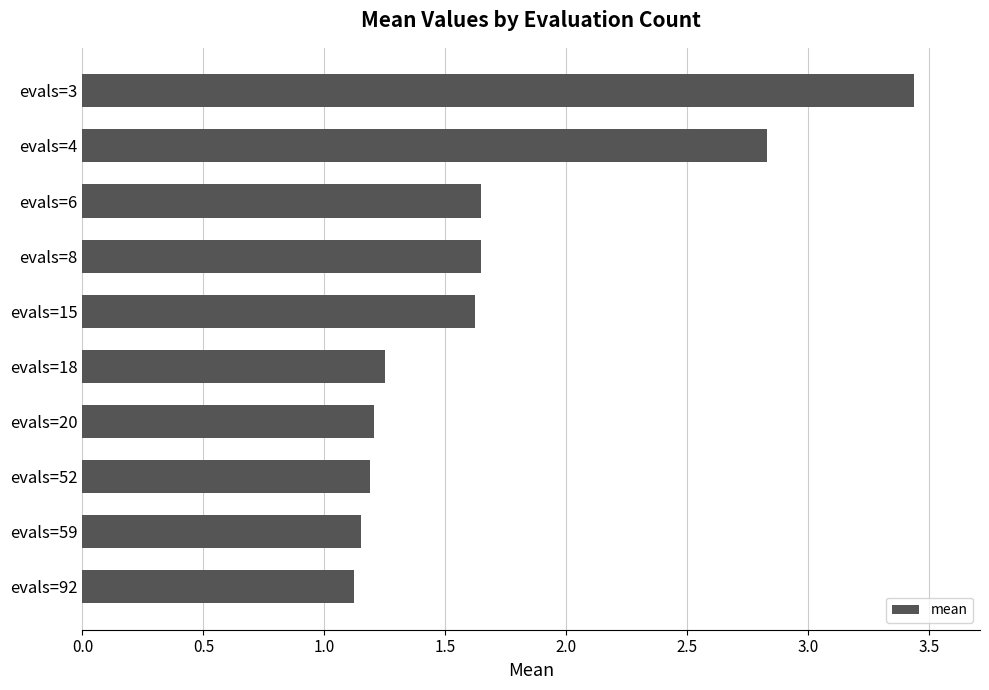

What is the change in value from evals=18 to evals=4?

+1.6